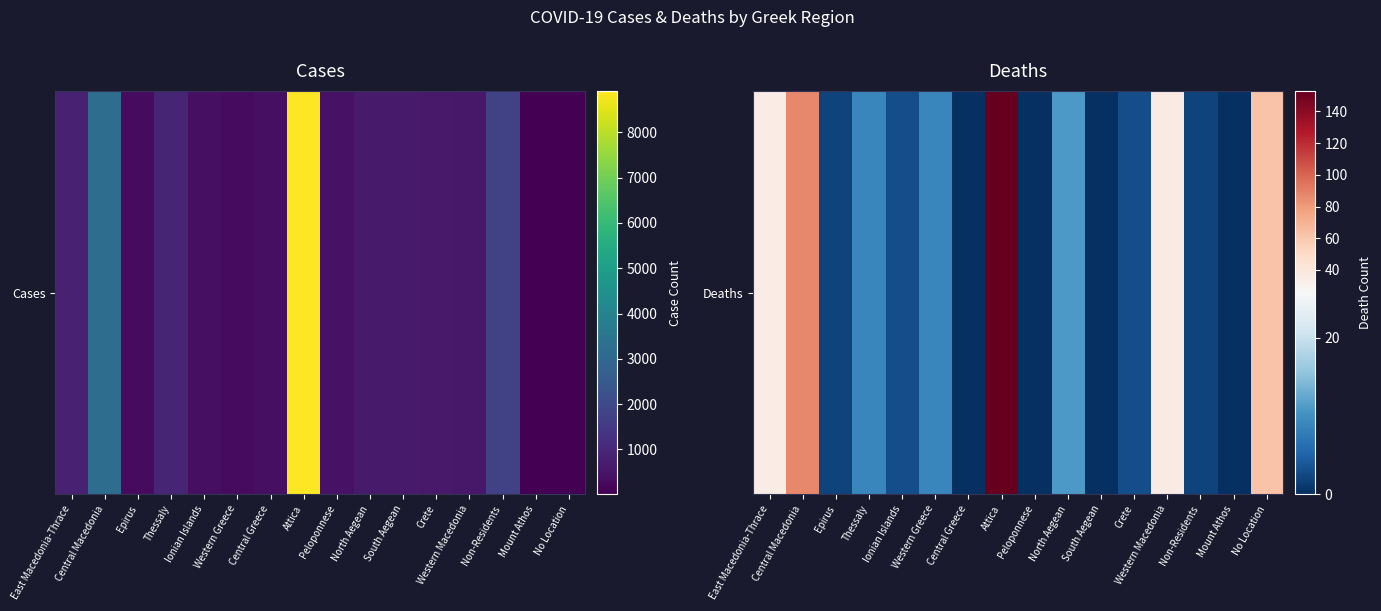

At which category does the chart reach its minimum across all series?

Central Greece